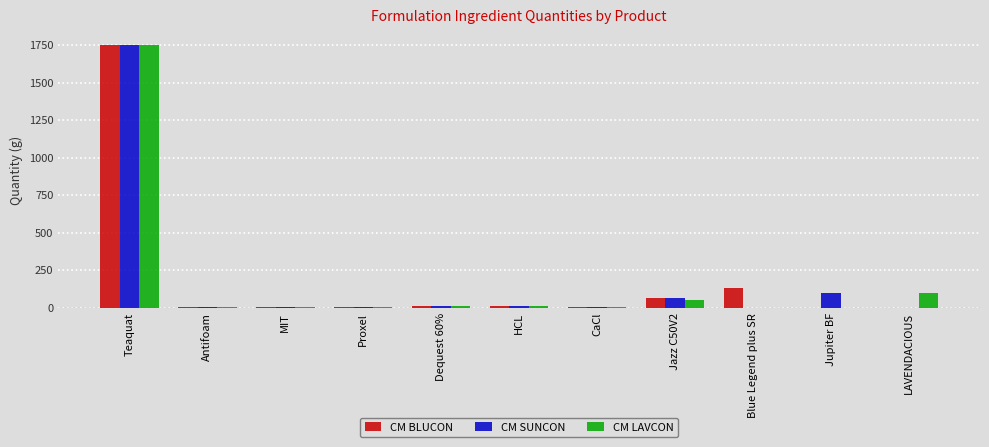

The value of CM BLUCON at Teaquat is 1750.0. True or false?

True